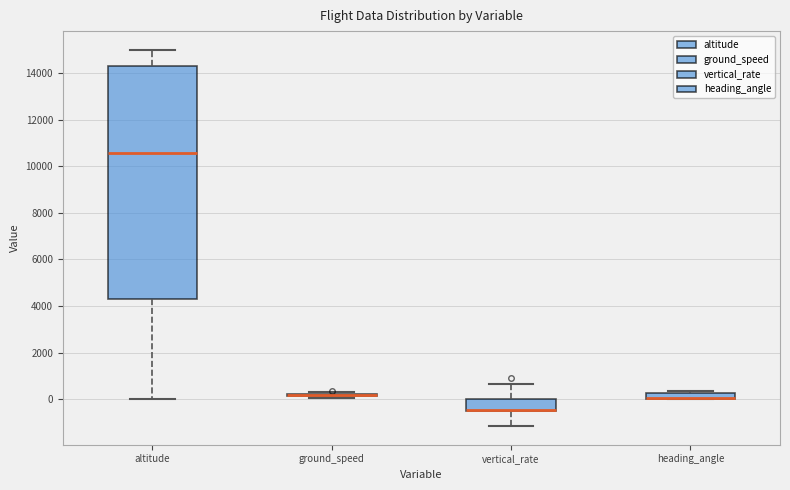

Comparing the boxes themselves (not the whiskers), which one is the tallest?

altitude